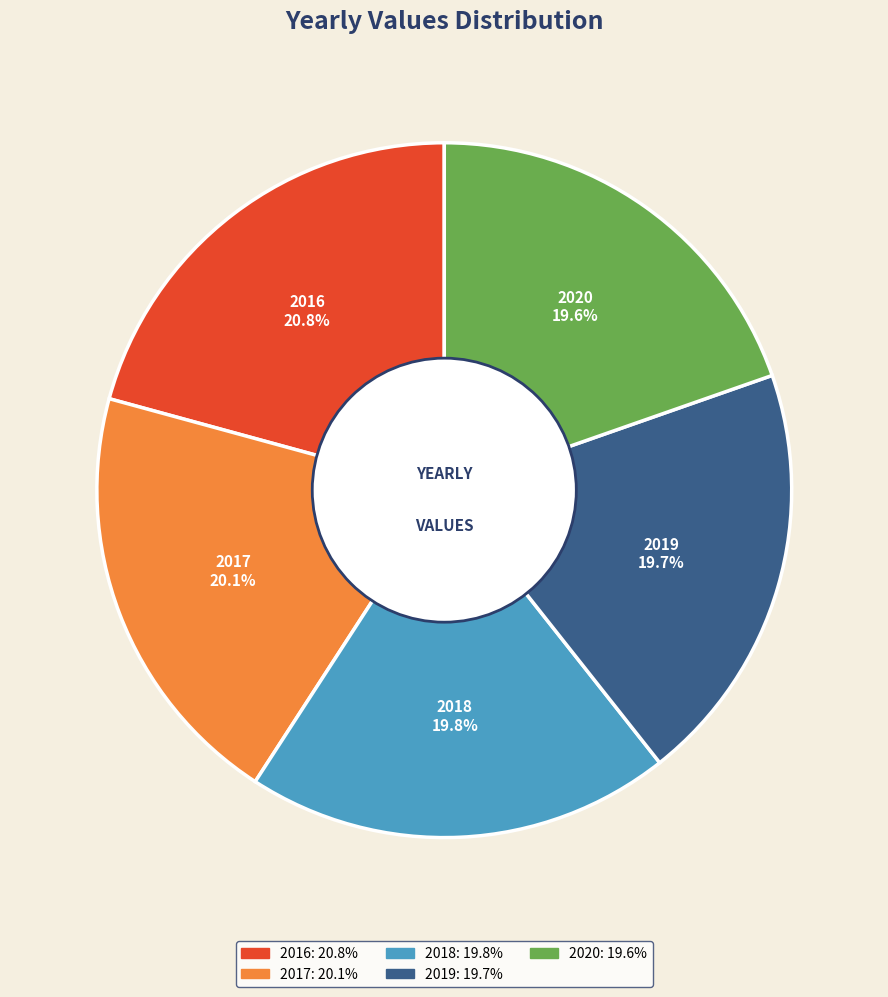

Which has a higher value, 2020 or 2016?

2016